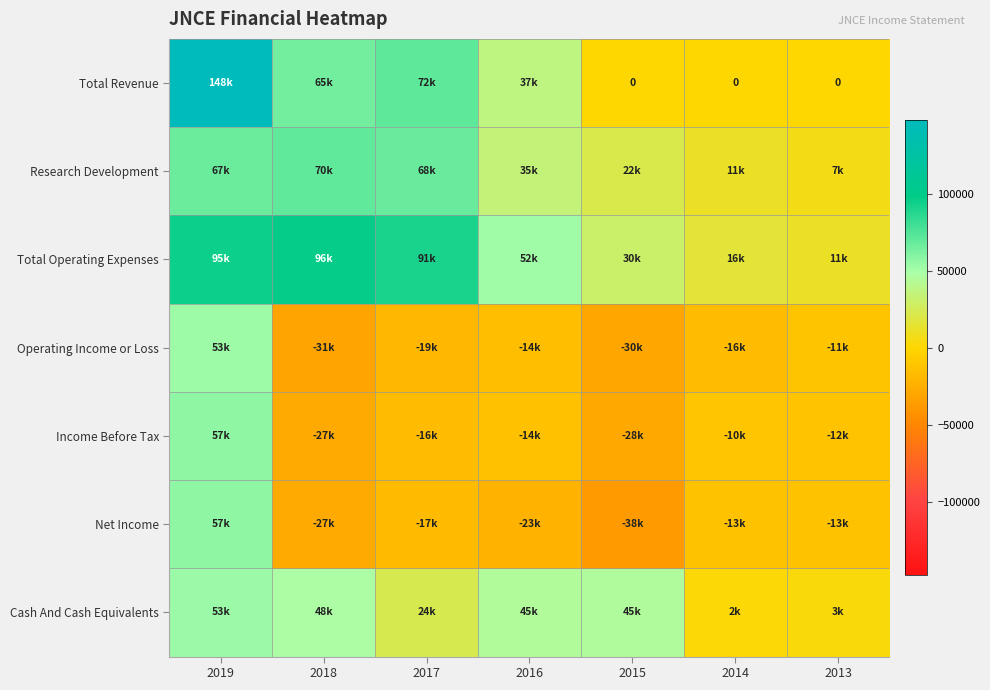

At 2017, list the series in order from smallest to largest.

Operating Income or Loss, Net Income, Income Before Tax, Cash And Cash Equivalents, Research Development, Total Revenue, Total Operating Expenses